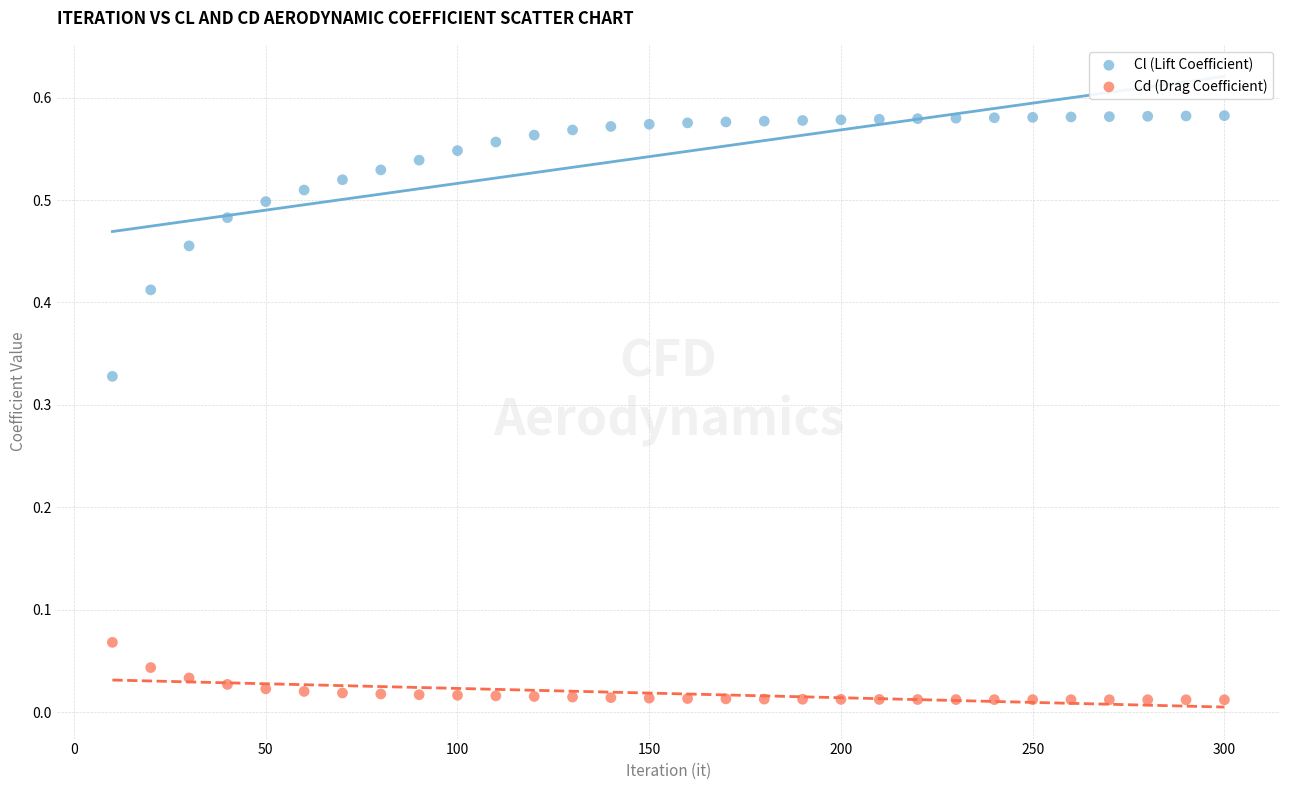

Which series contains the lowest Y value?

Cd (Drag Coefficient)